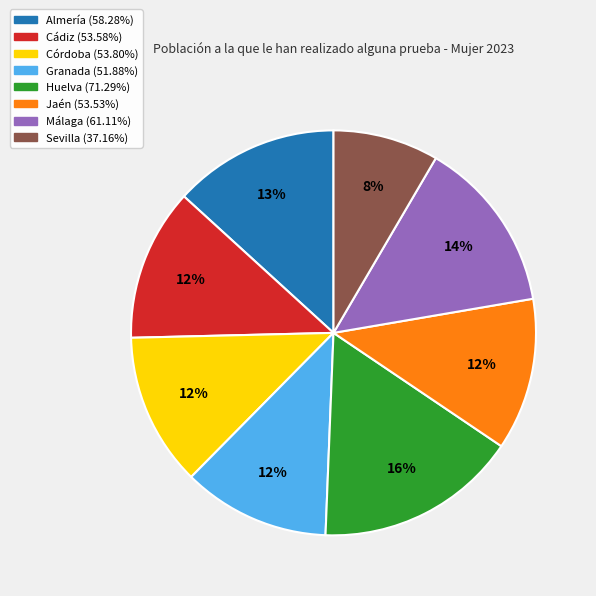

What is the smallest slice in the pie chart?

Sevilla